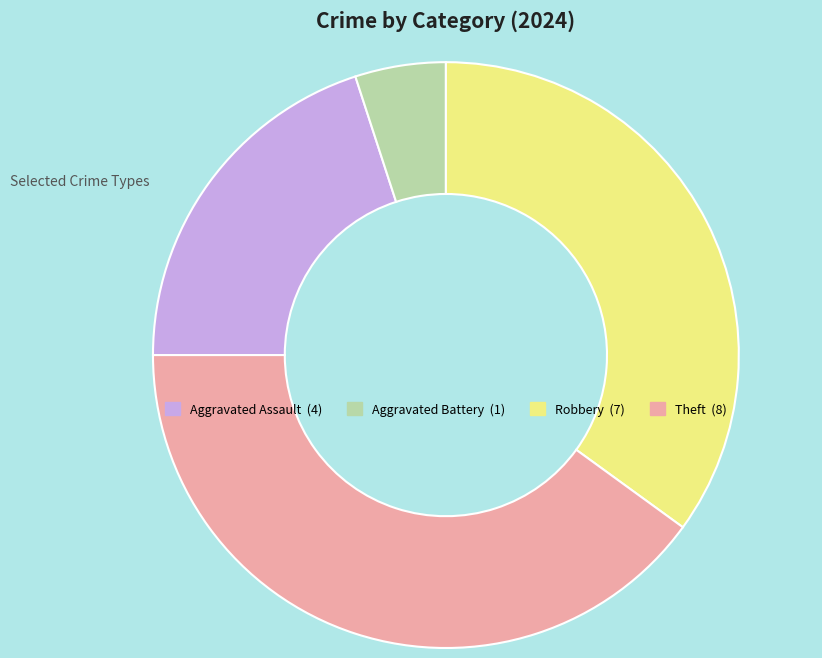

Is it true that Robbery is 41% of the pie?

False